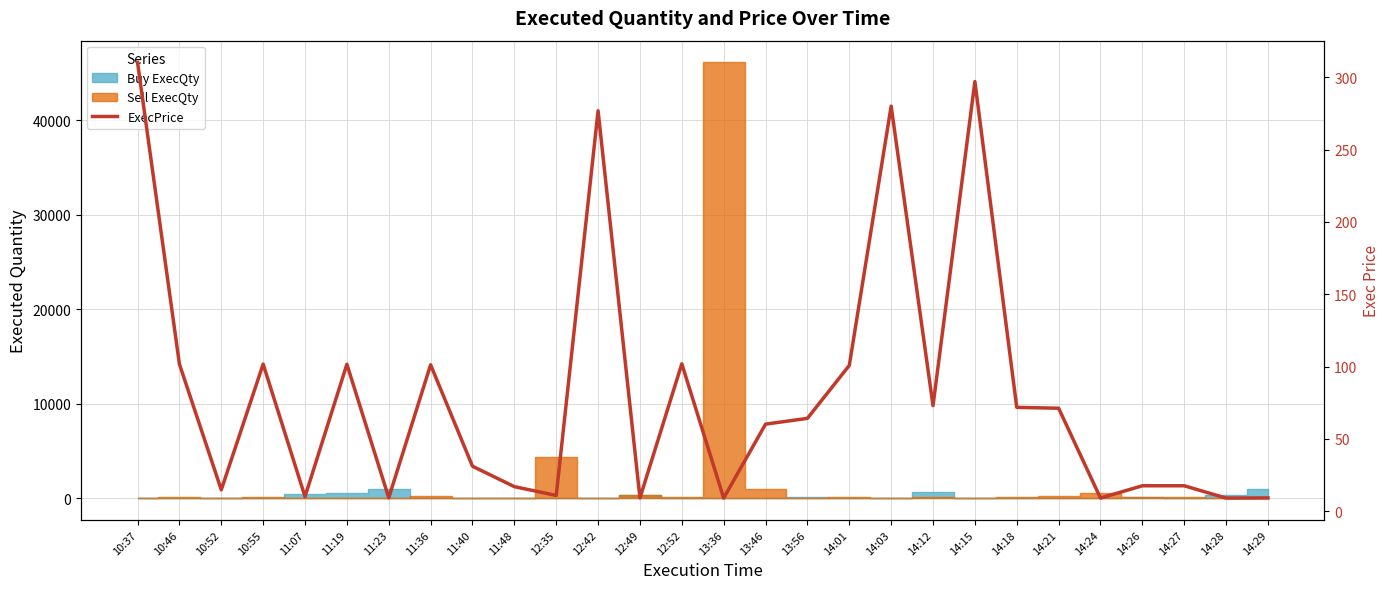

How many interior local valleys (lower than both neighbors) does the data have?

9